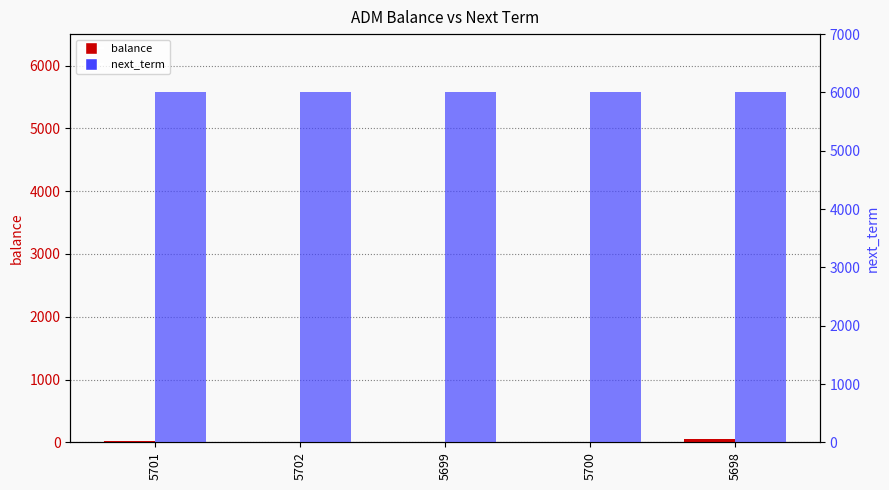

Reading left to right, transcribe all the data shown in this chart.

balance: 20	0	0	0	56
next_term: 6000	6000	6000	6000	6000